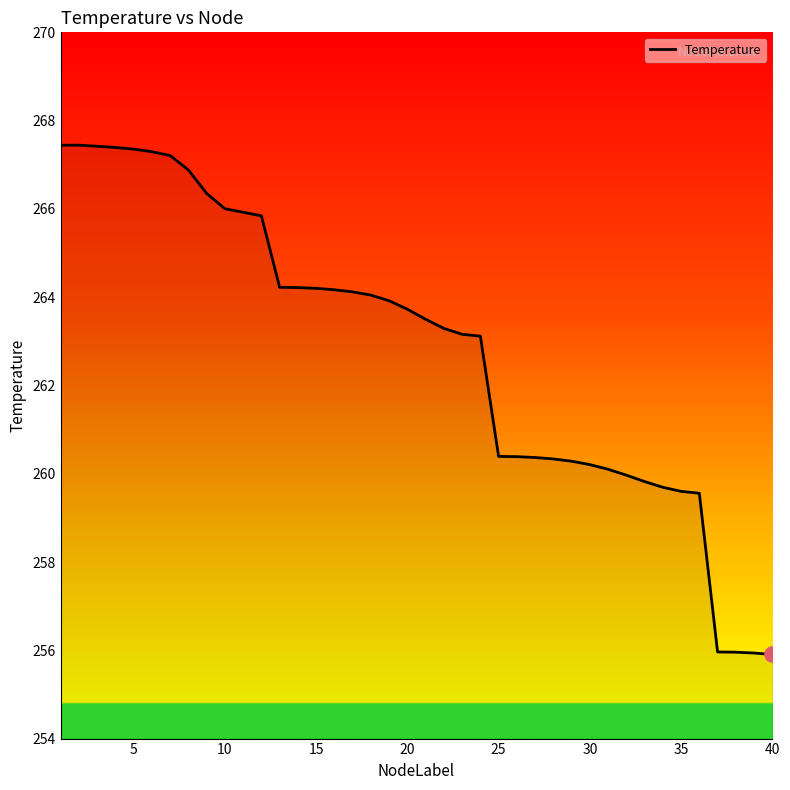

What is the difference between the maximum and minimum values?

11.5